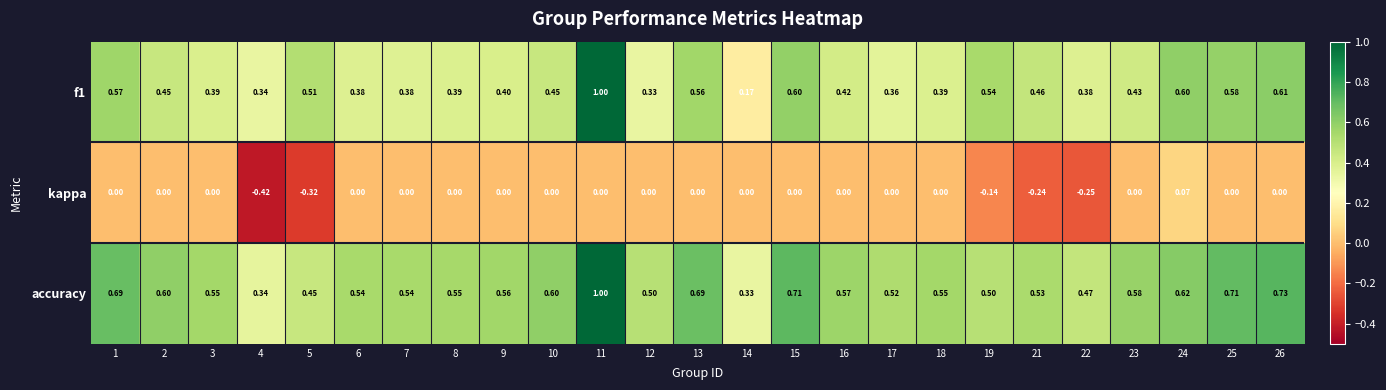

Between 3 and 5, which series saw the biggest shift?

kappa